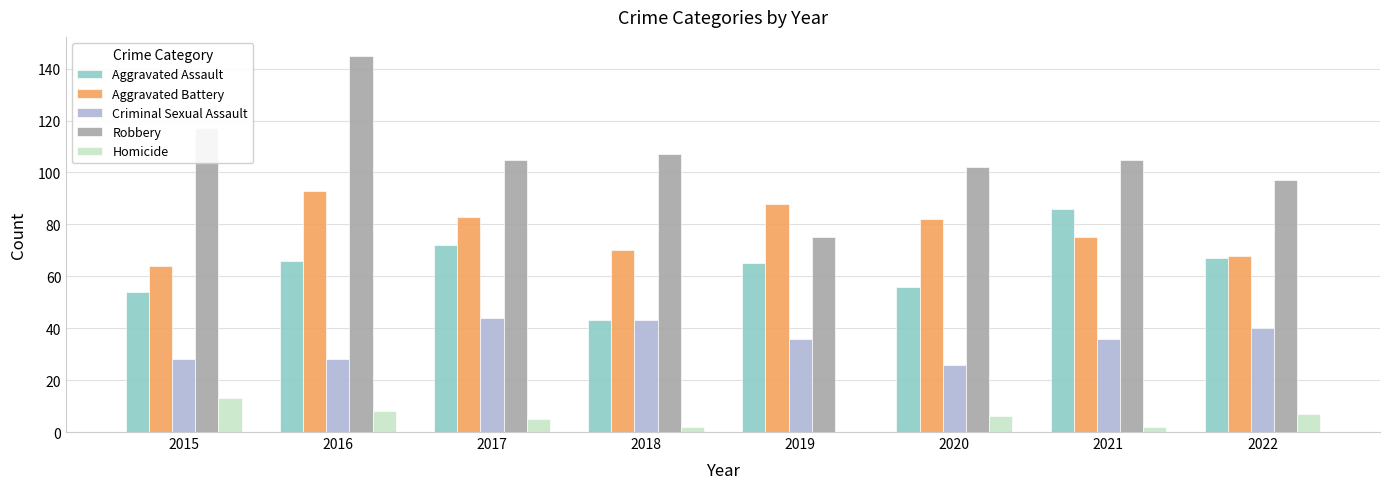

Are the bars horizontal?

No